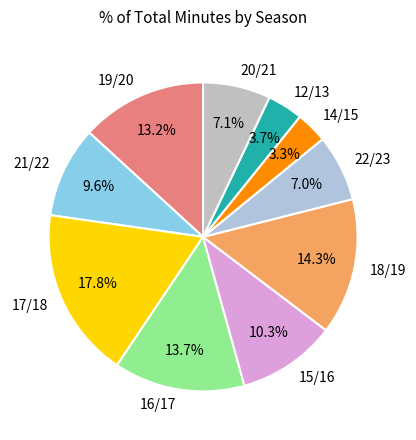

Does 12/13 account for over 50% of the chart?

No